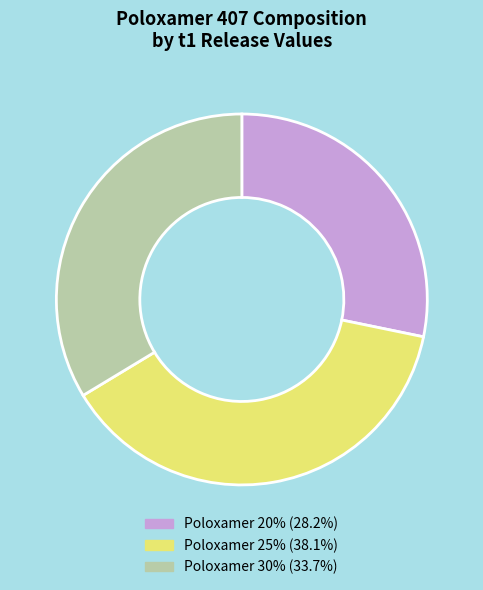

Is the sum of Poloxamer 25% (38.1%) and Poloxamer 20% (28.2%) greater than half?

Yes